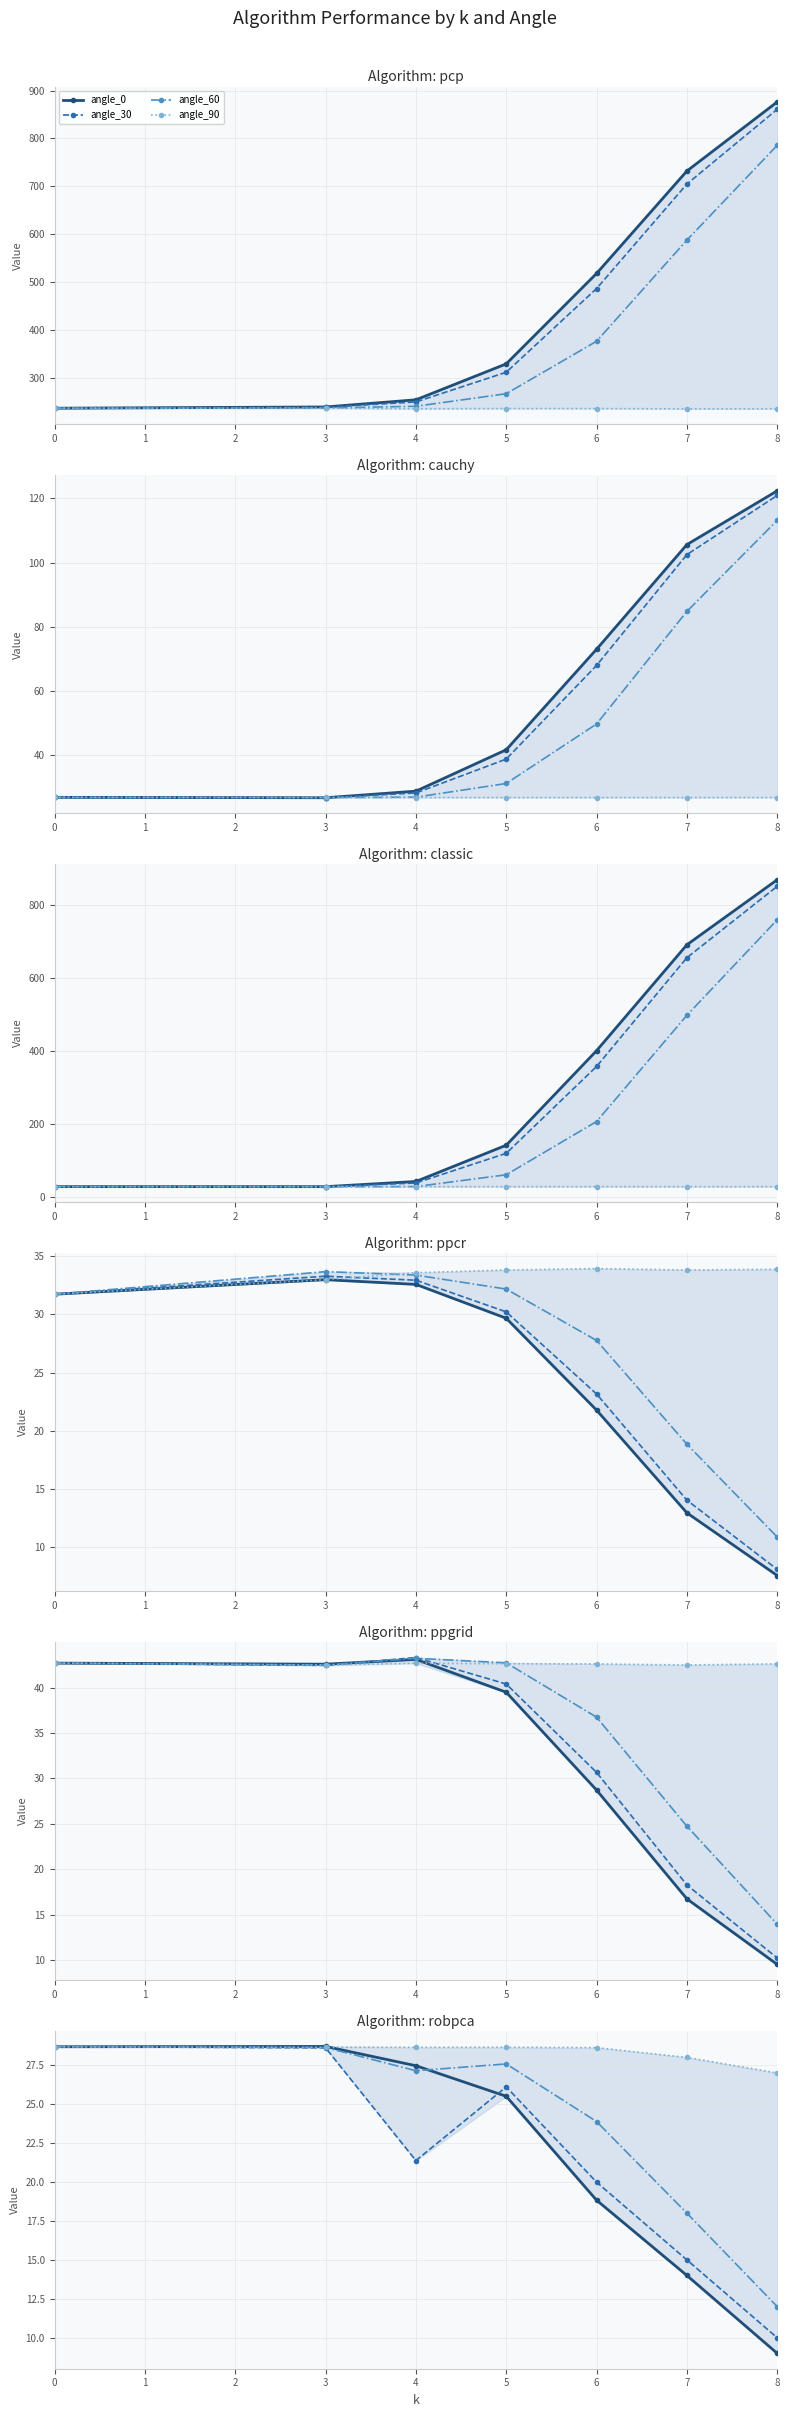

Does the chart have visible grid lines?

Yes